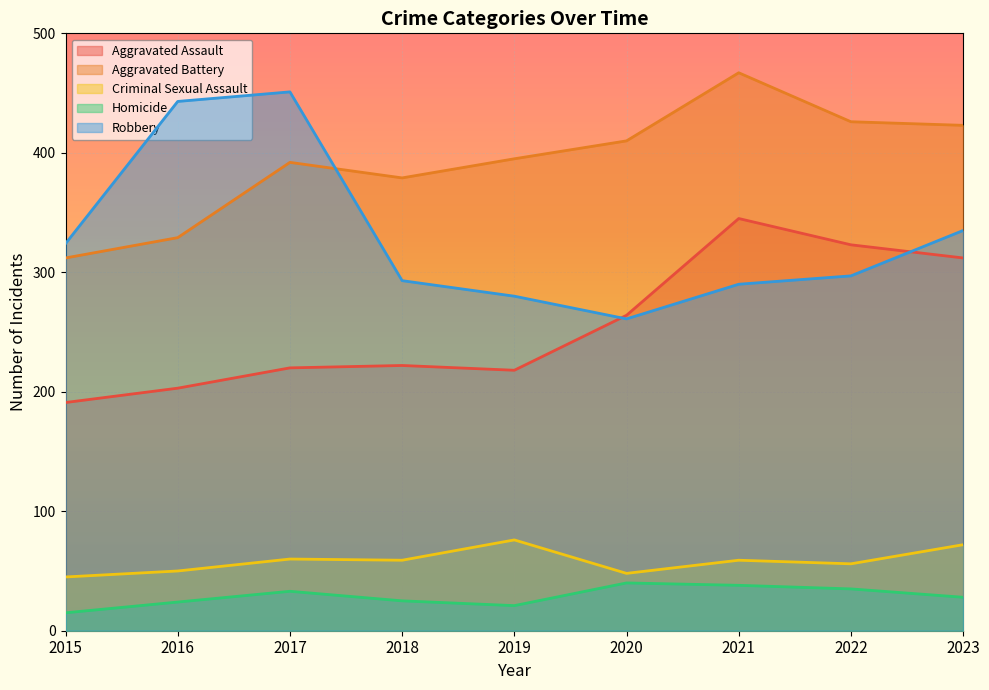

Rank the series by their maximum value, from highest to lowest.

Aggravated Battery, Robbery, Aggravated Assault, Criminal Sexual Assault, Homicide